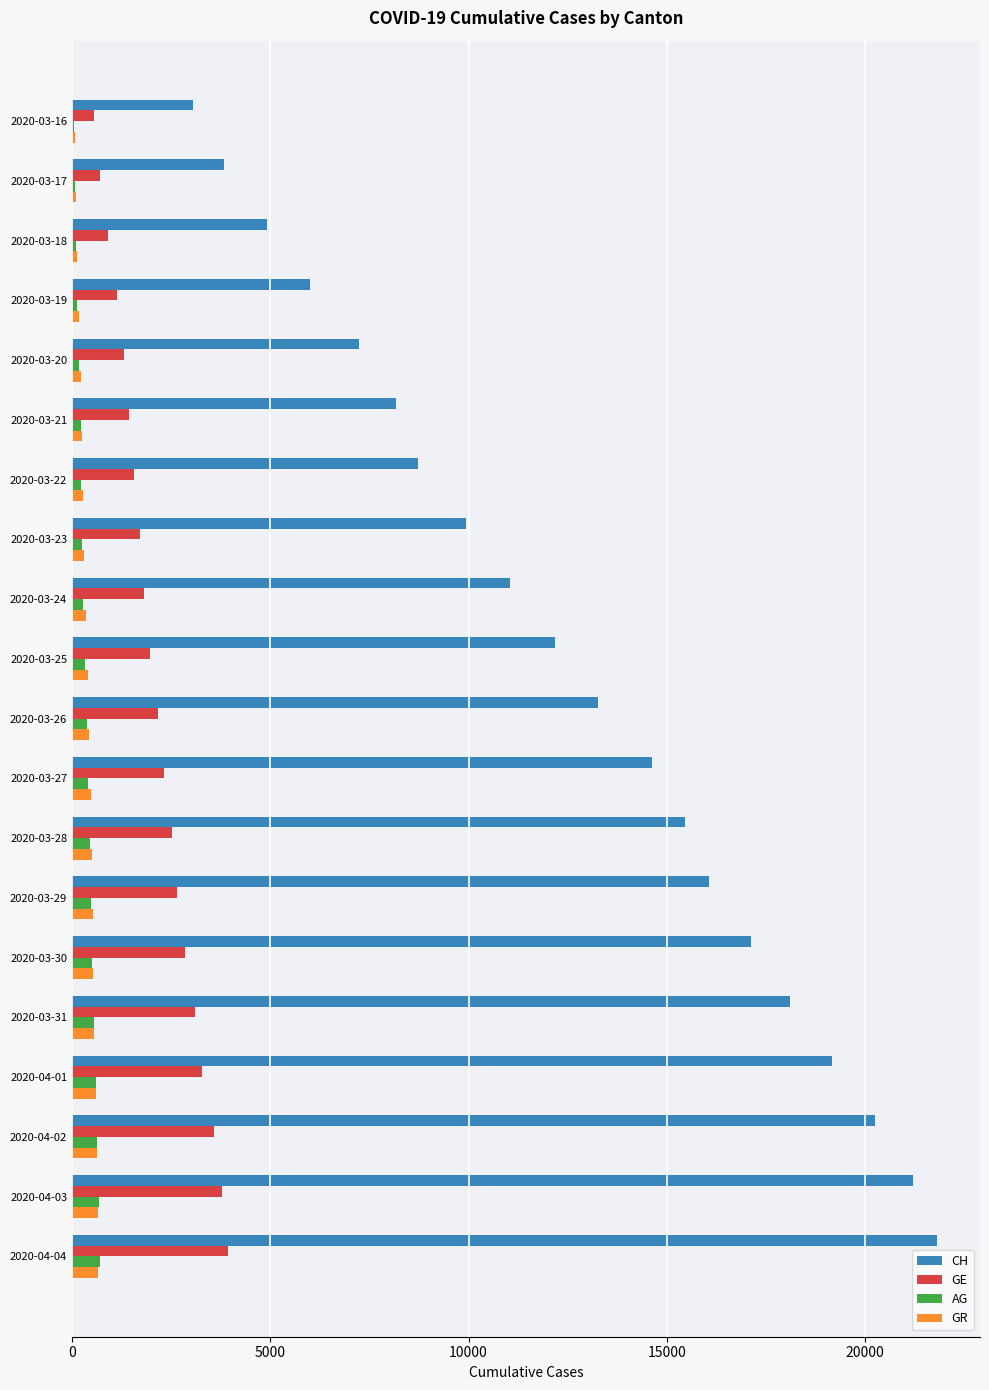

Which series changed the most between 2020-03-16 and 2020-03-29?

CH